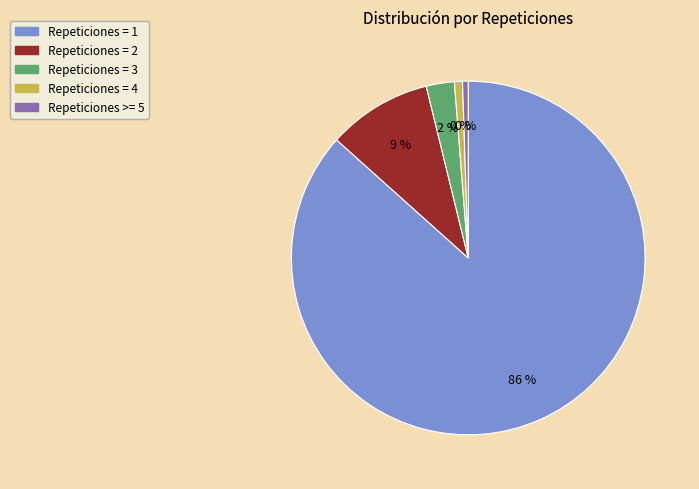

Count the number of slices in the pie.

5